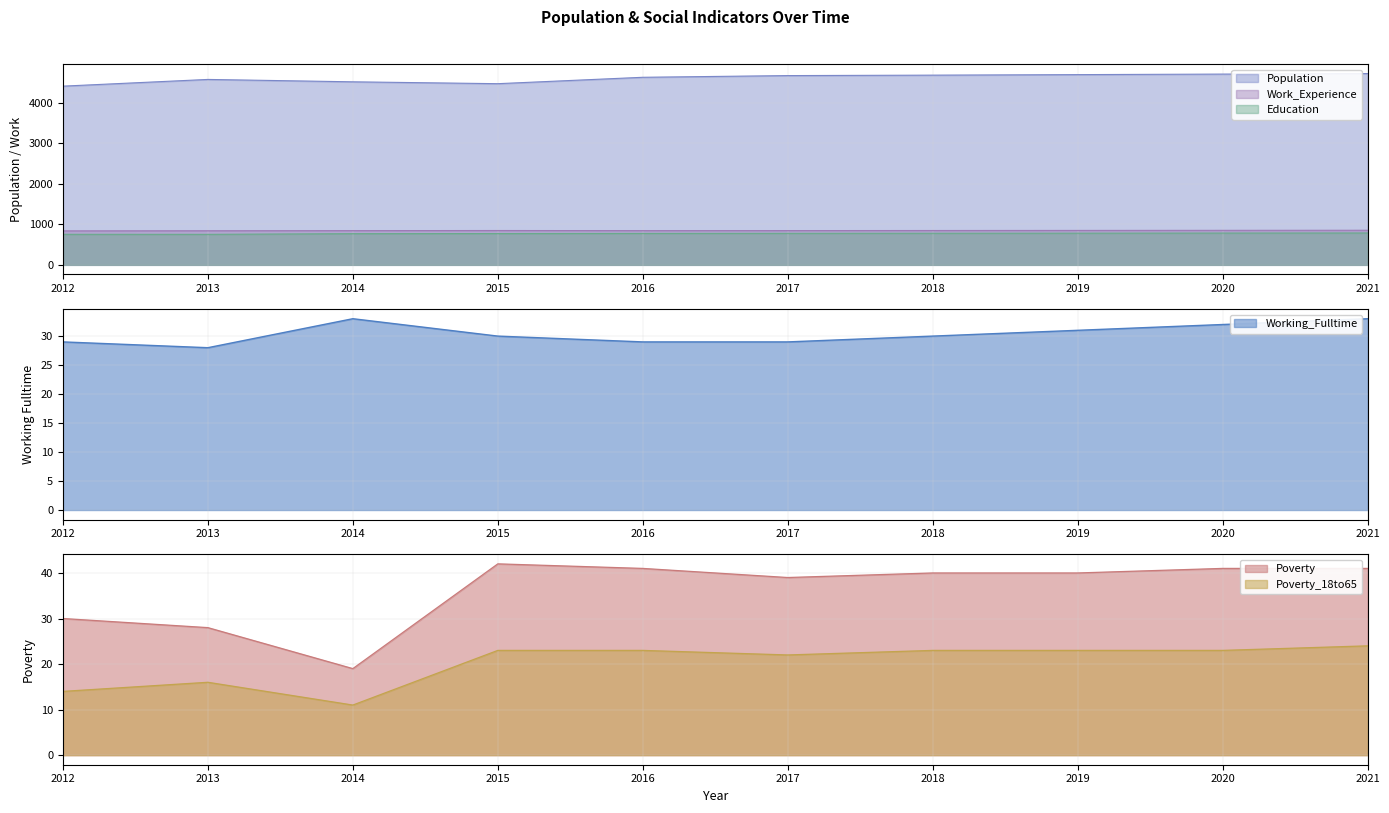

At which category is the sum across all series the highest?

2021